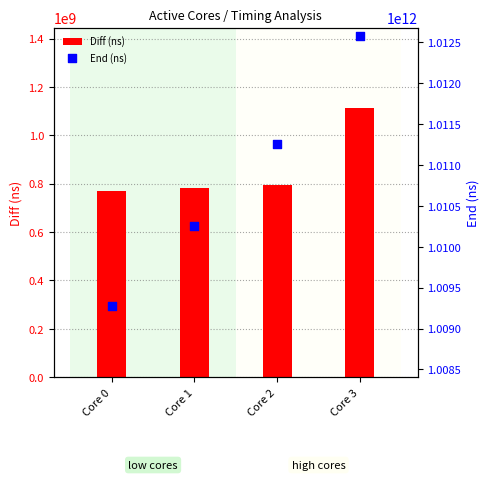

At which category is the sum across all series the highest?

Core 3